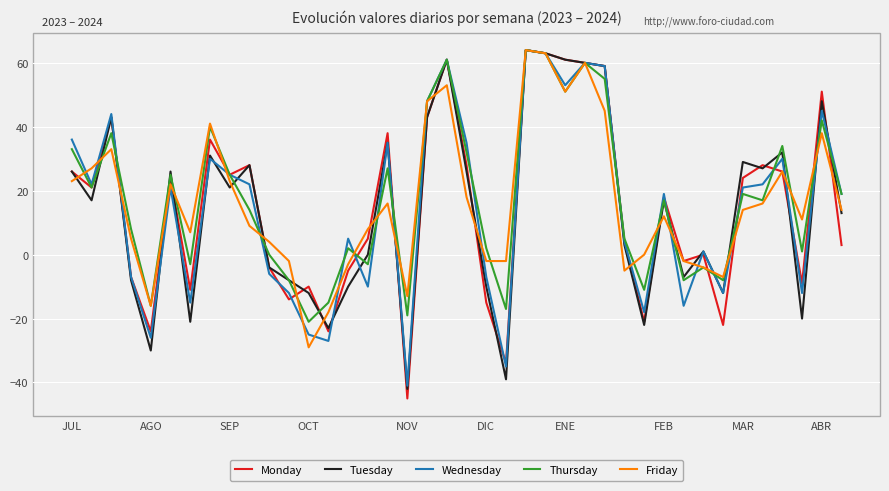

What is the smallest value displayed?

-45